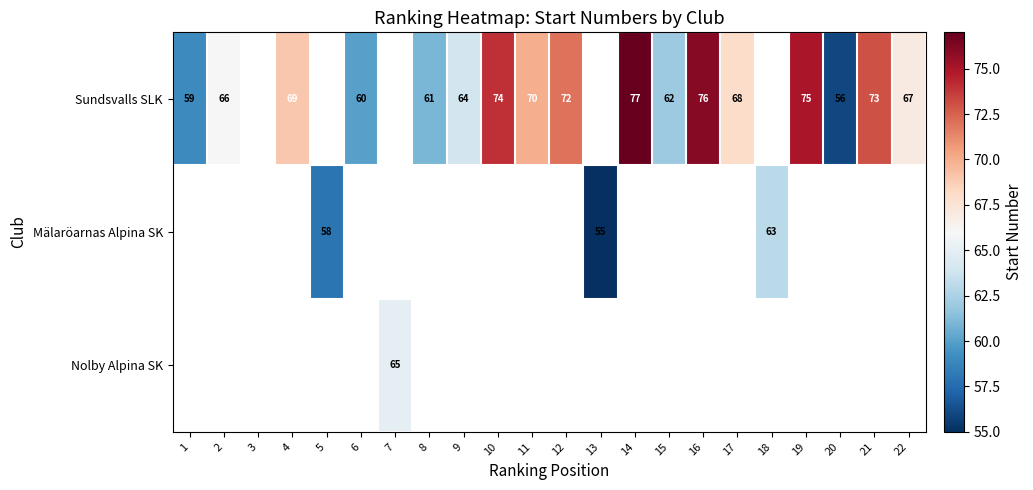

True or false: Sundsvalls SLK has a value of 129 at 16.

False